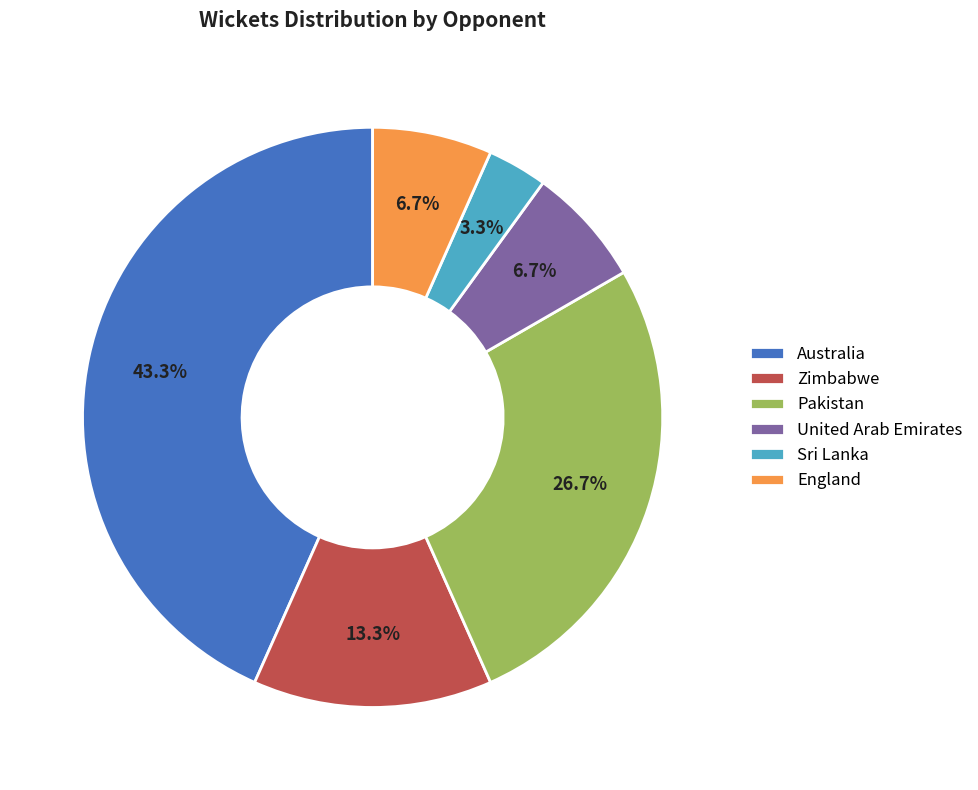

What portion of the pie excludes England?

93.3%